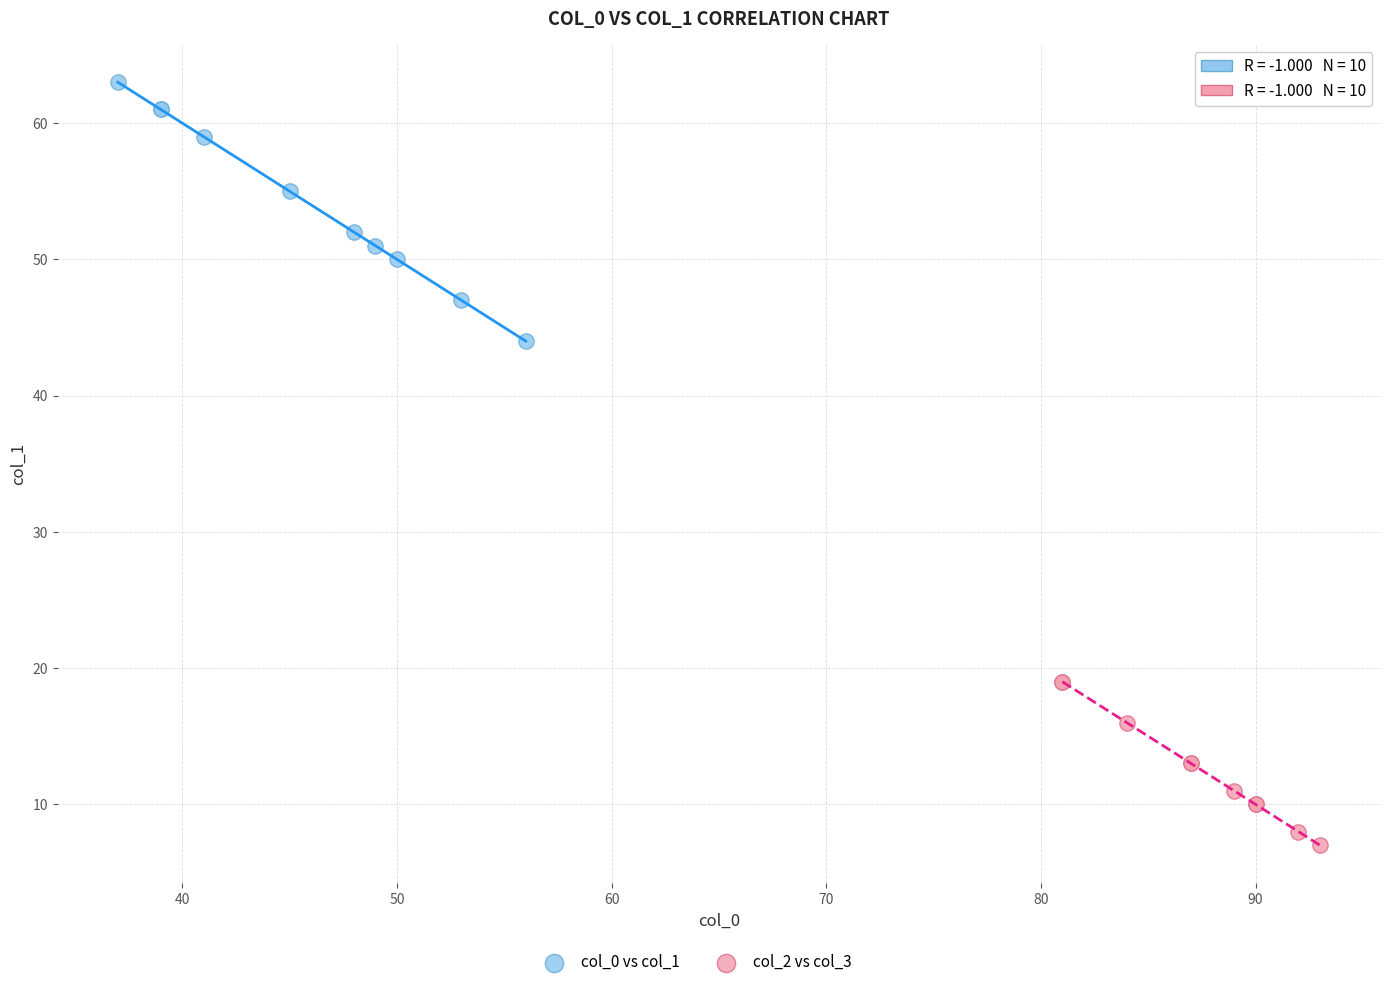

Which series reaches the maximum Y coordinate?

col_0 vs col_1